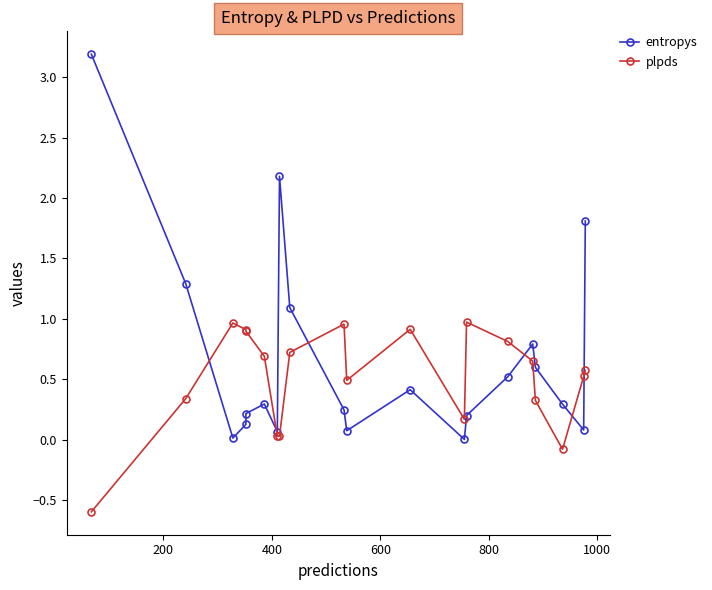

True or false: entropys has more than 0 interior local peaks.

True